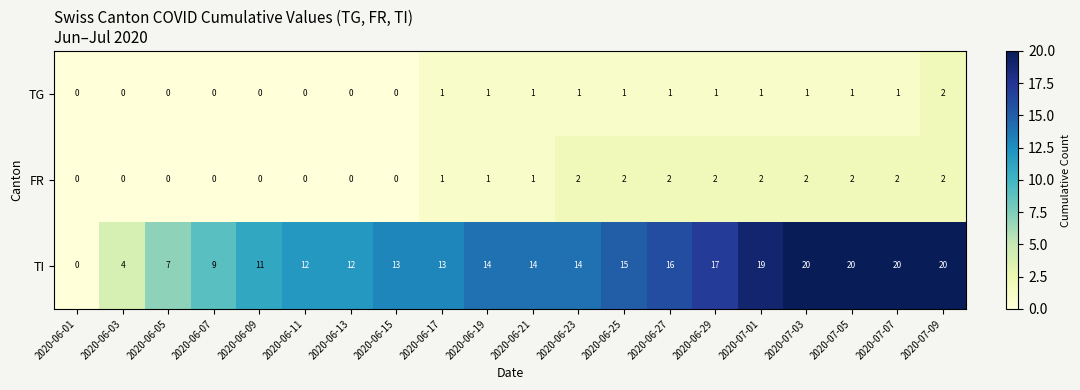

True or false: FR has a value of 2 at 2020-07-05.

True